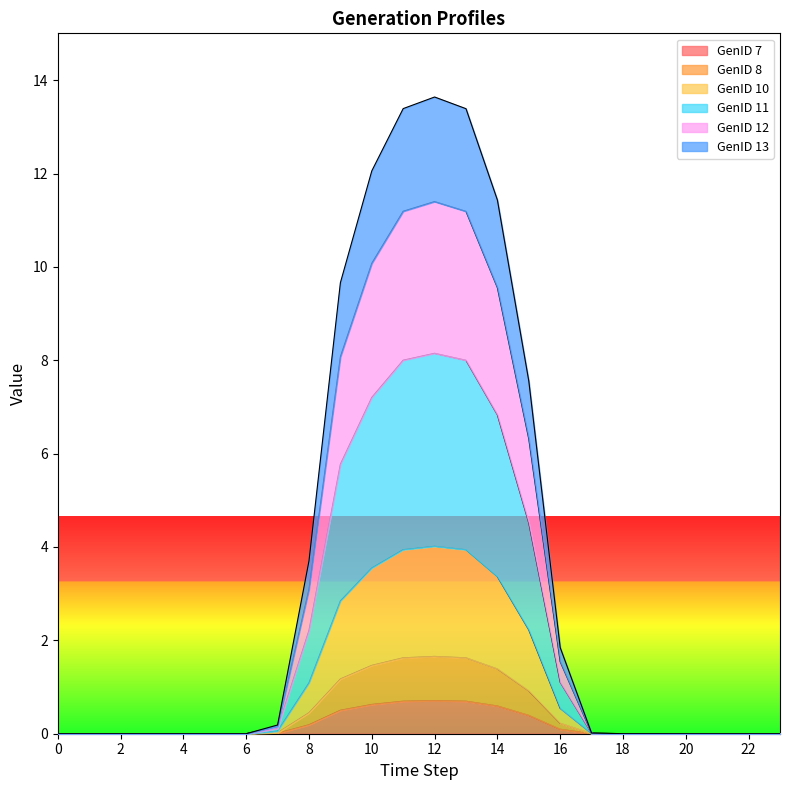

At how many categories does at least one series exceed 9?

6